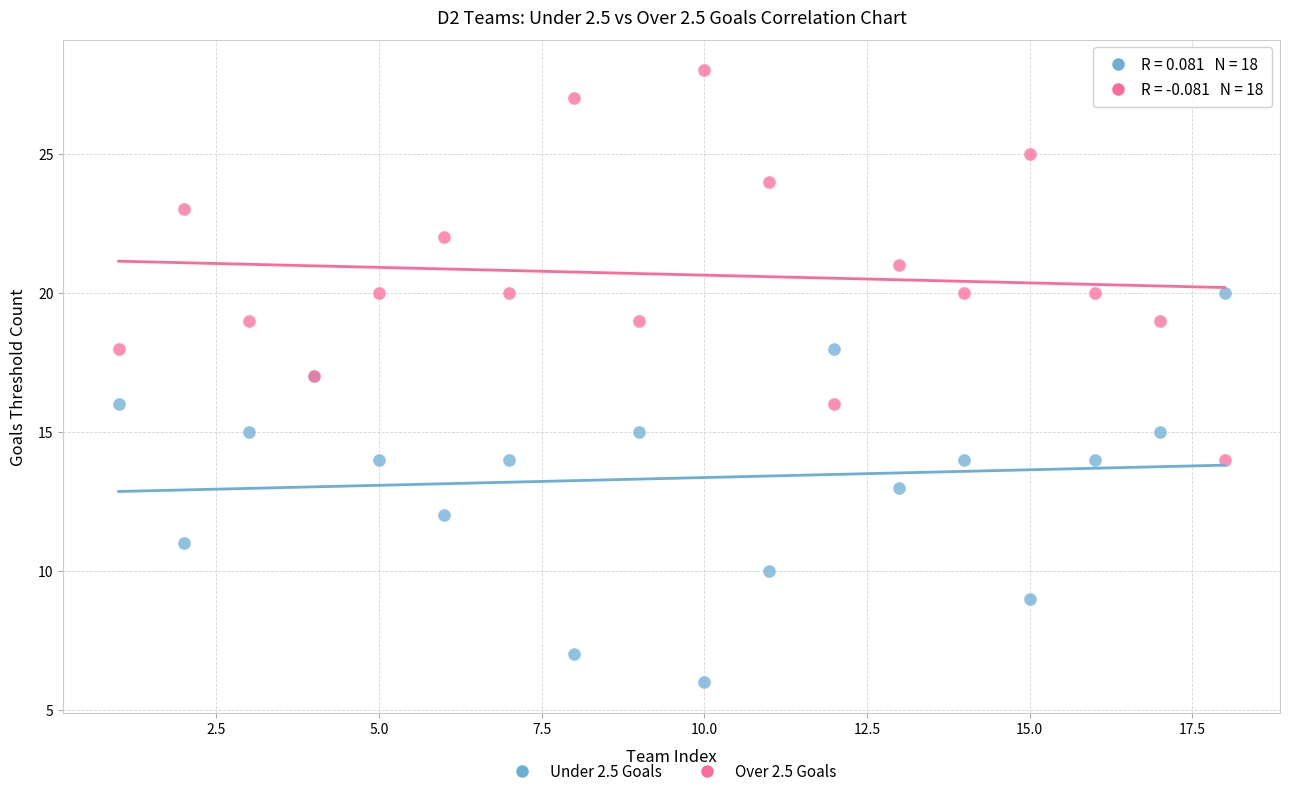

What is the X range (max minus min) for the scatter plot?

17